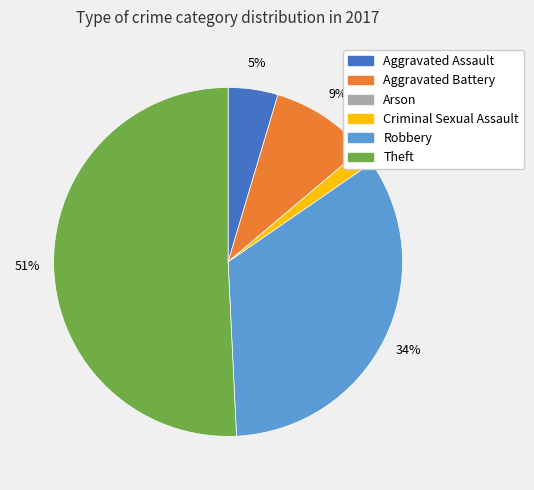

What is the majority slice?

Theft